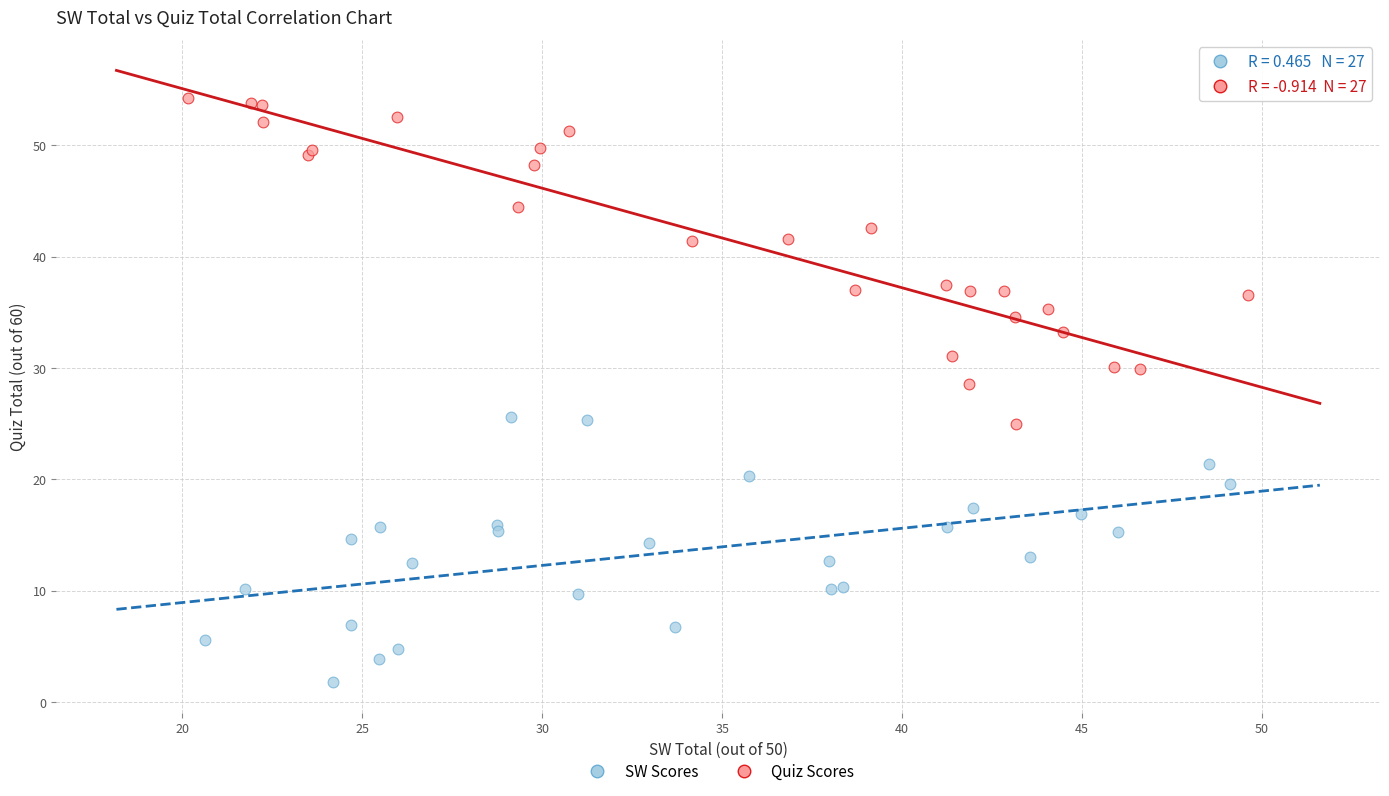

Which series reaches the maximum Y coordinate?

Quiz Scores